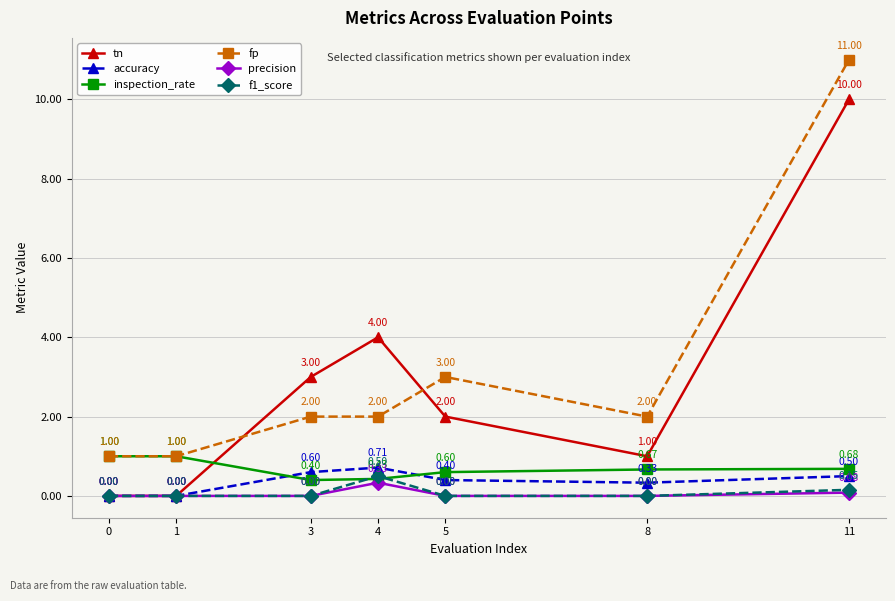

What is the spread (max minus min) of values at 3?

3.0